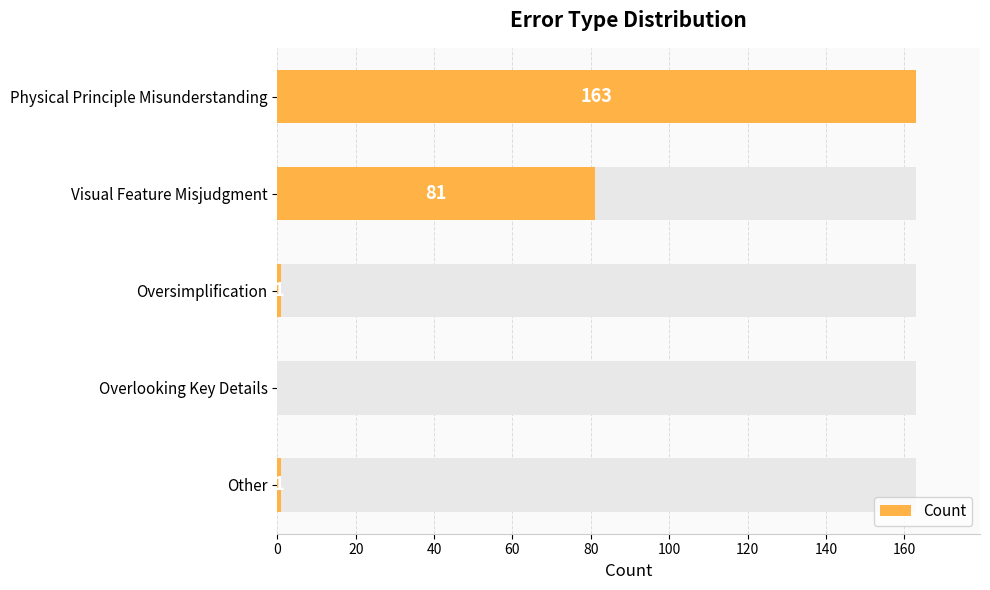

The value at Physical Principle Misunderstanding is 50. True or false?

False